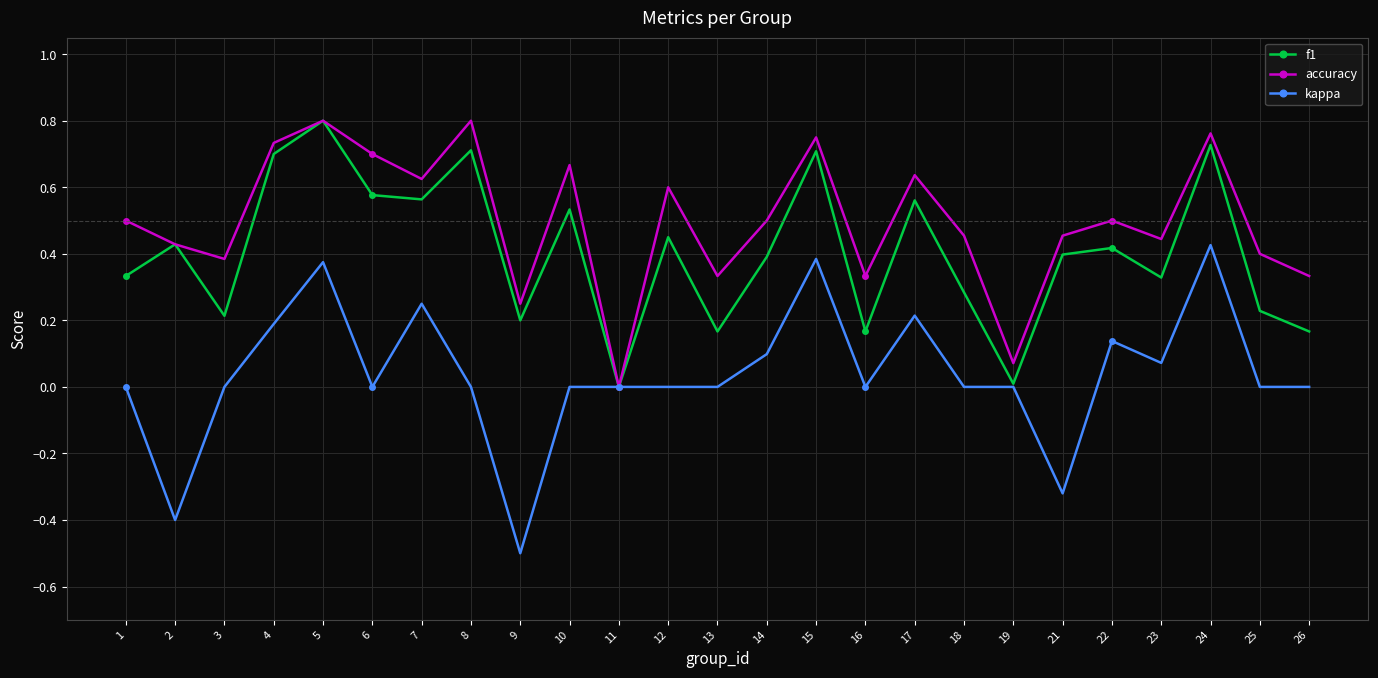

True or false: kappa has more than 1 points higher than both neighbors.

True